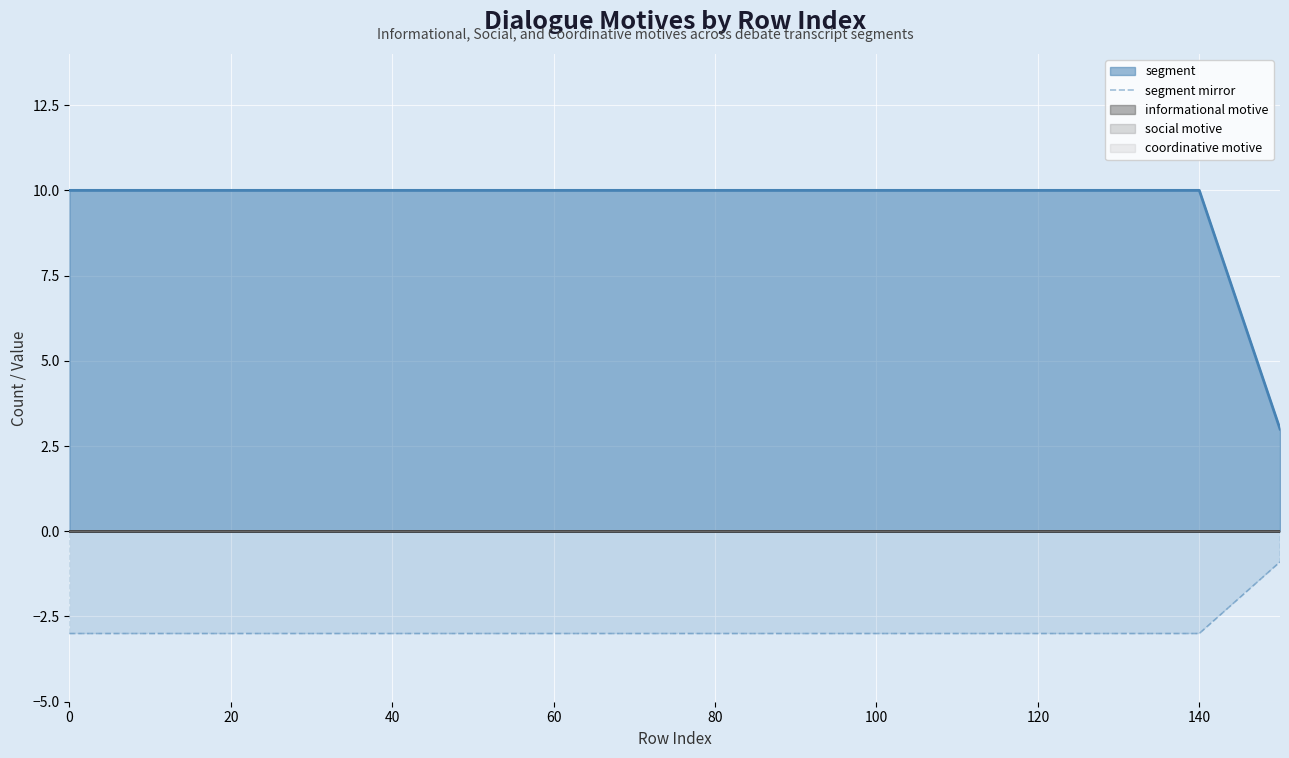

True or false: segment mirror and segment intersect in this chart.

False